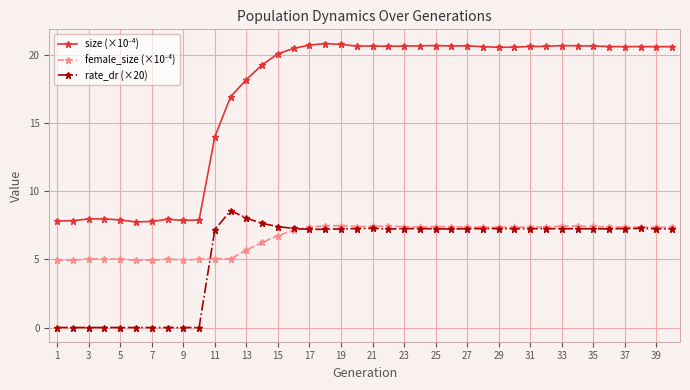

At how many categories does at least one series exceed 3?

40